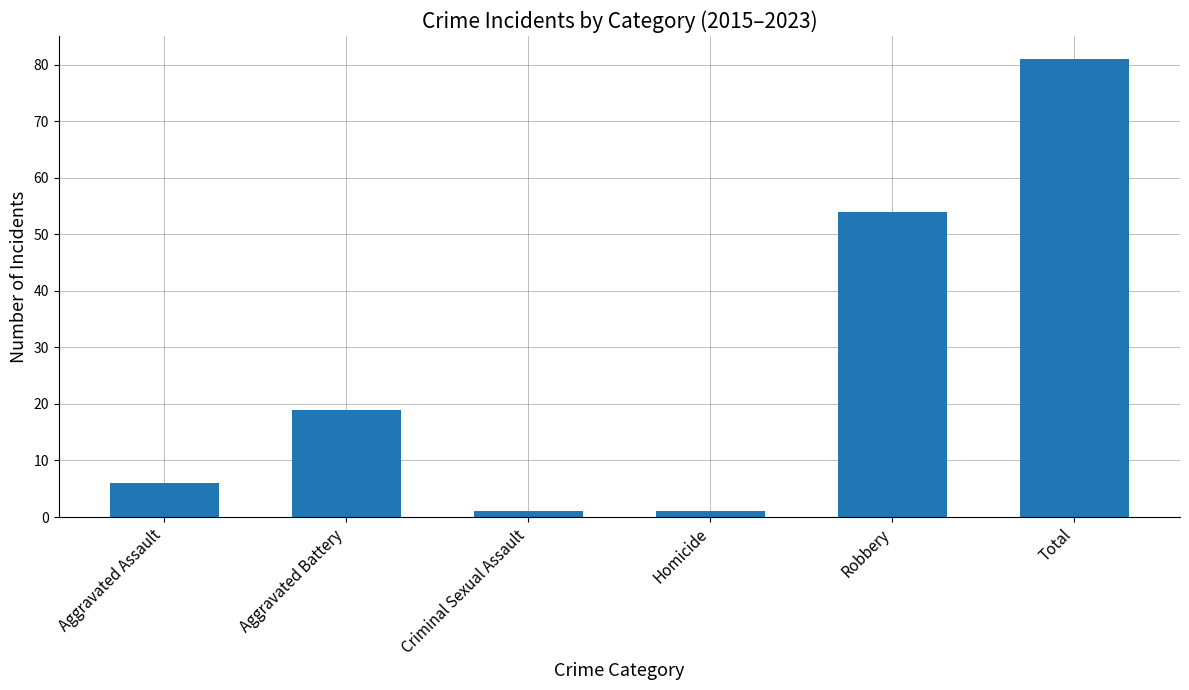

What is the difference between the maximum and minimum values?

80